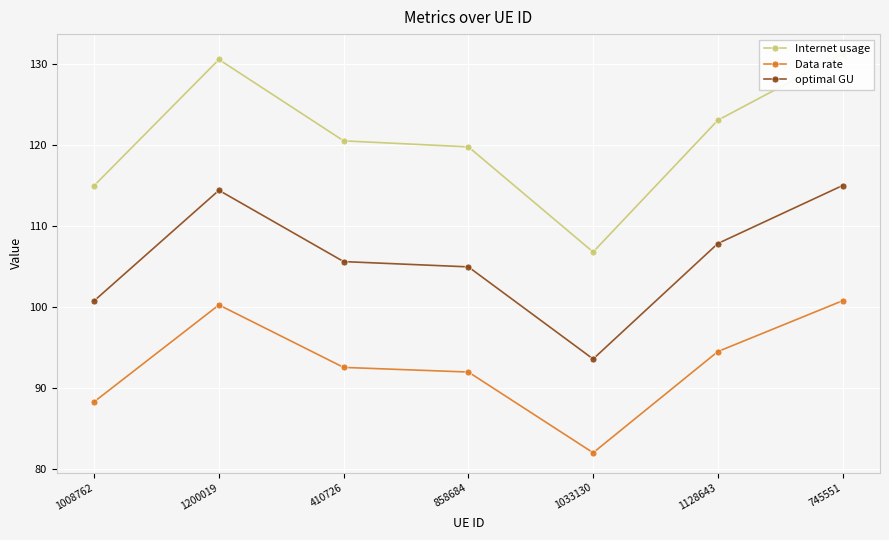

Rank the series at 1033130 from lowest to highest value.

Data rate, optimal GU, Internet usage